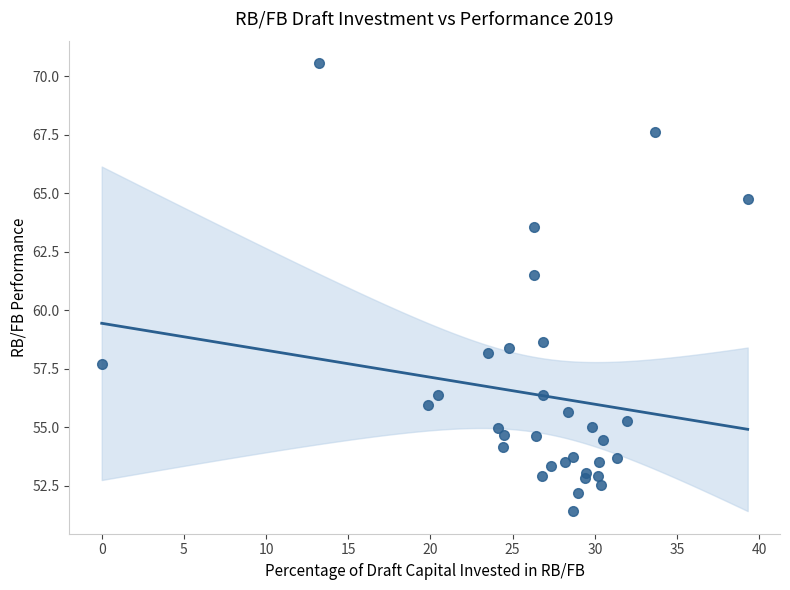

What is the range of Y values (max minus min)?

19.2